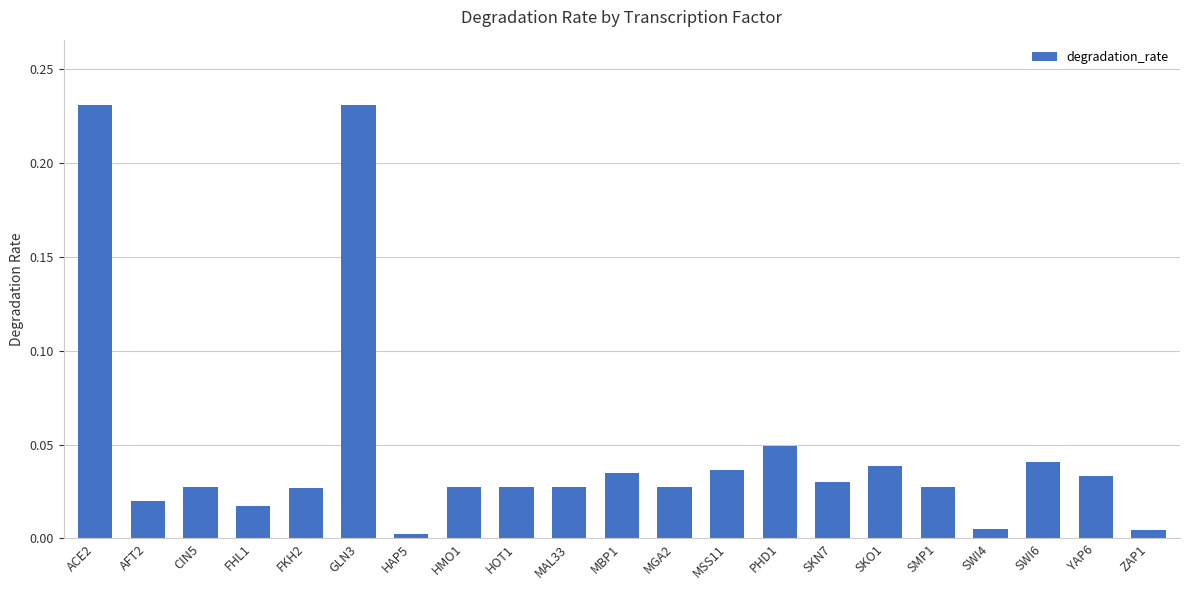

The value at HOT1 is 0.0. True or false?

True